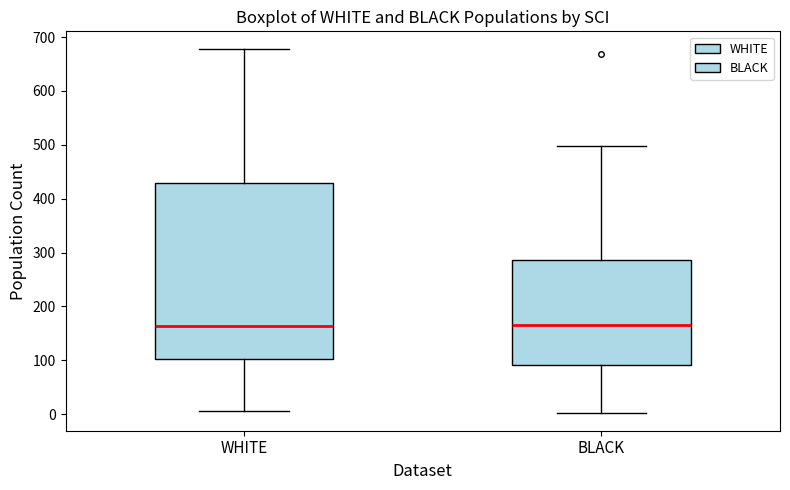

Where is the upper edge of the box for BLACK on the y-axis? The values are not printed on the chart, so give them approximately, as read against the axis.

290